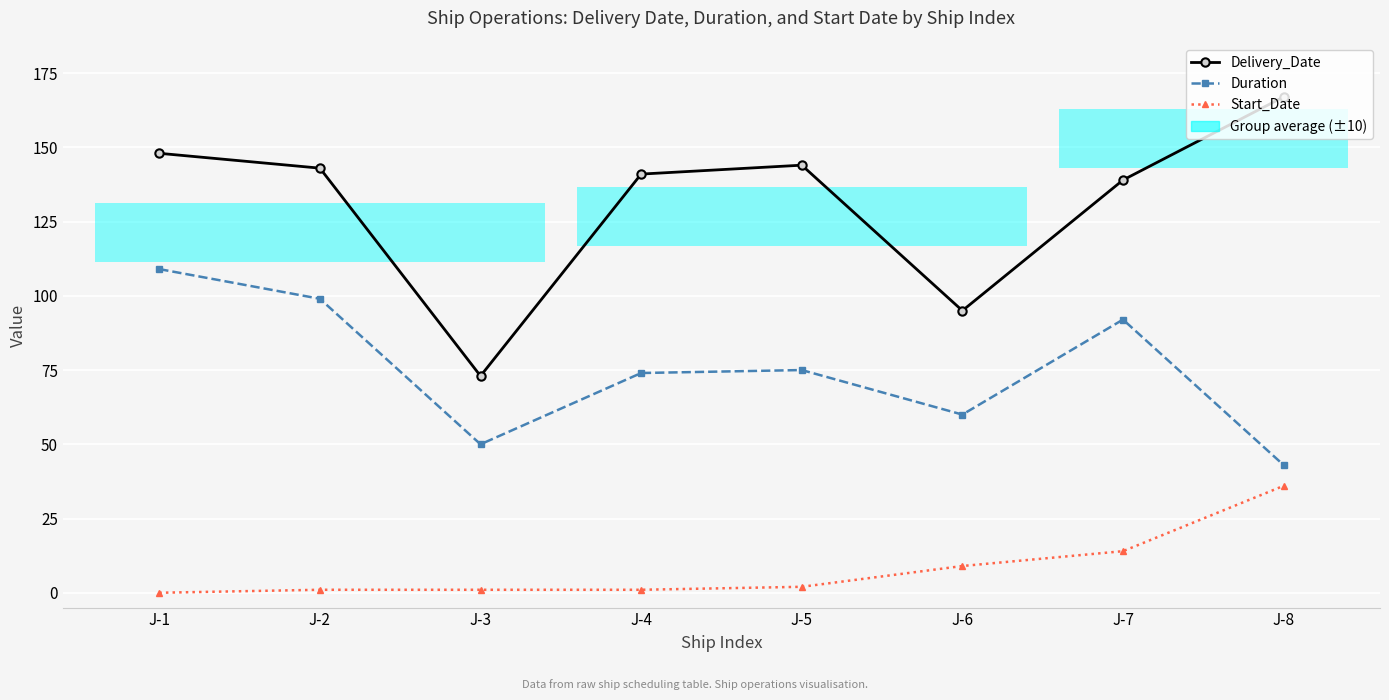

What is the value of the Start_Date point at the 6th from the left?

9